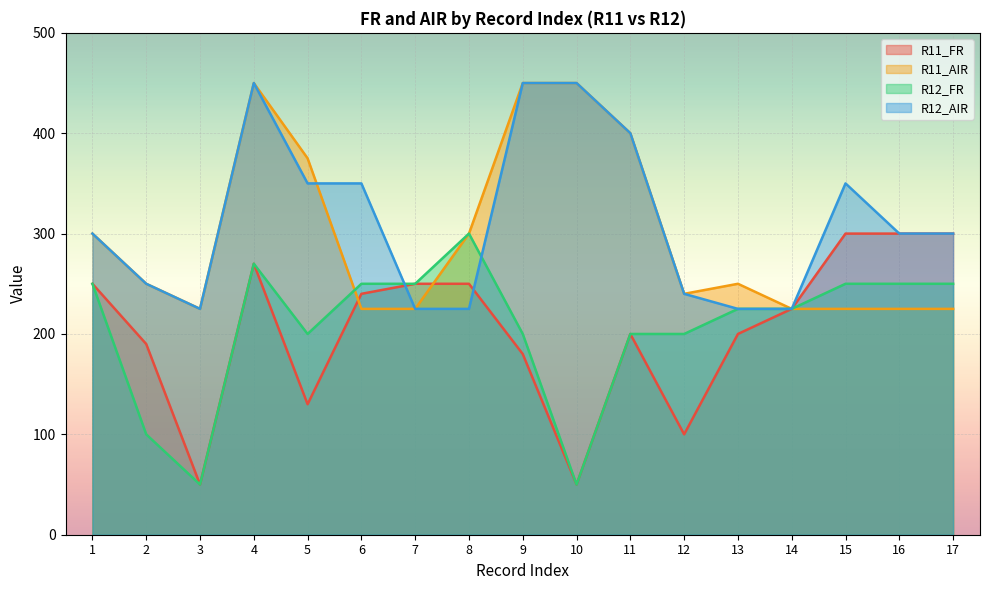

At which label does R12_FR first exceed 225?

1